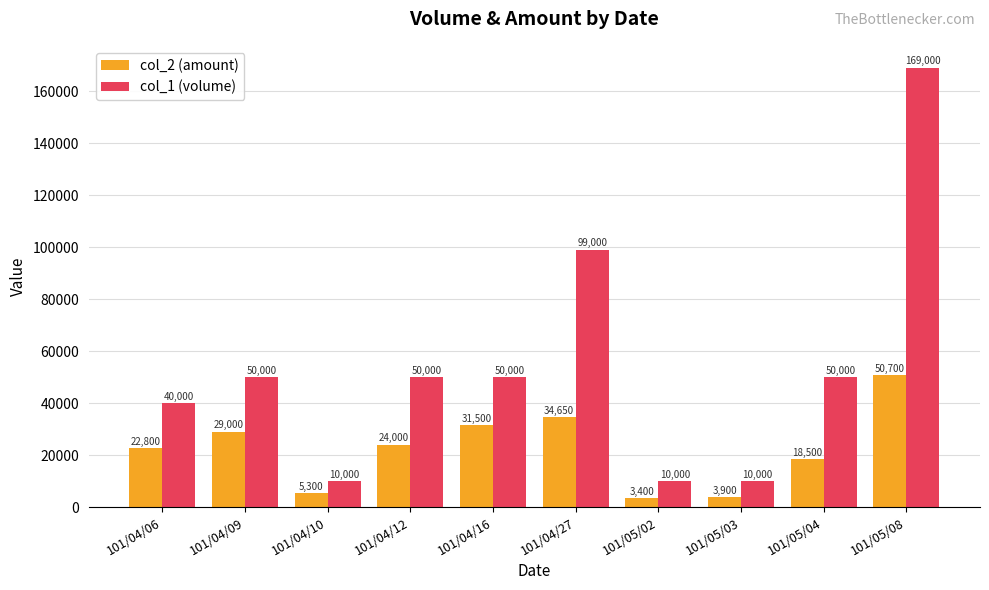

At which category is the sum across all series the highest?

101/05/08